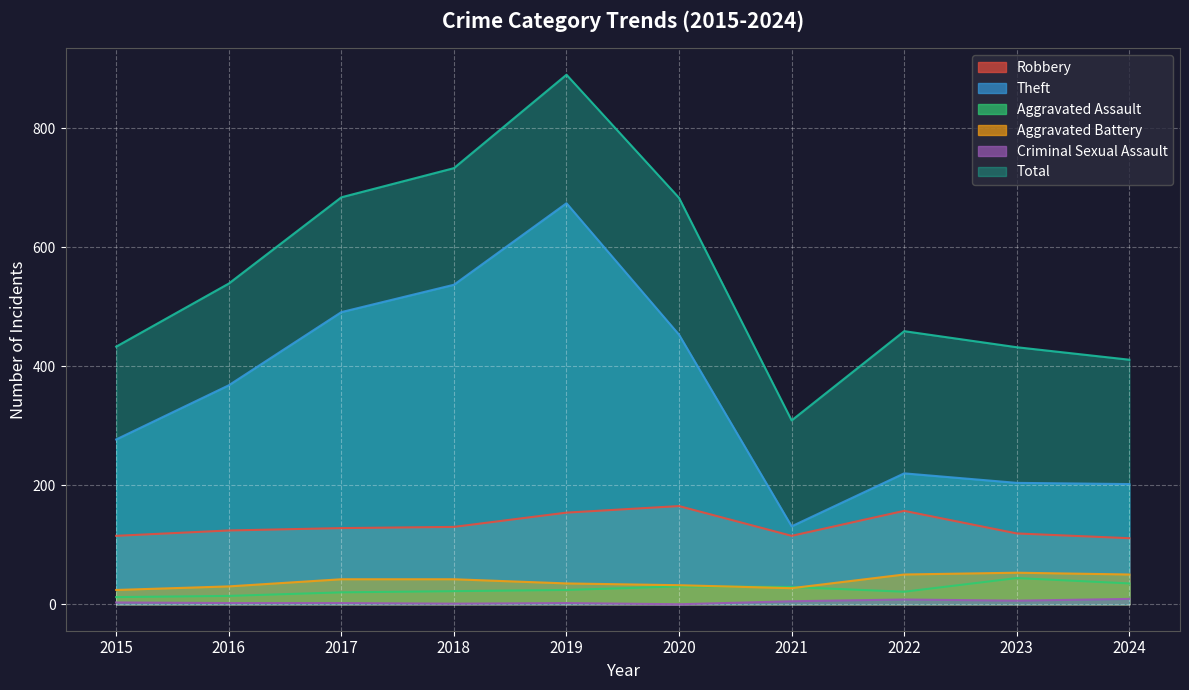

What are all the series names shown in the legend?

Robbery, Theft, Aggravated Assault, Aggravated Battery, Criminal Sexual Assault, Total